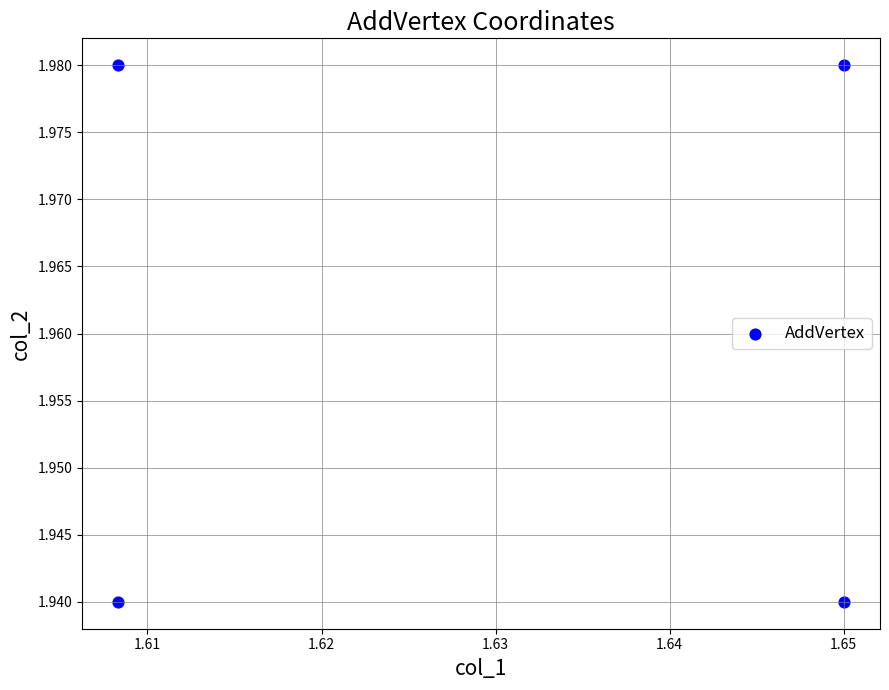

What is the average X value?

1.6